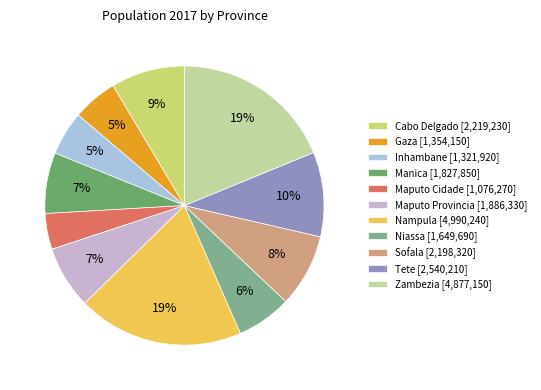

Is the sum of Gaza and Niassa greater than half?

No